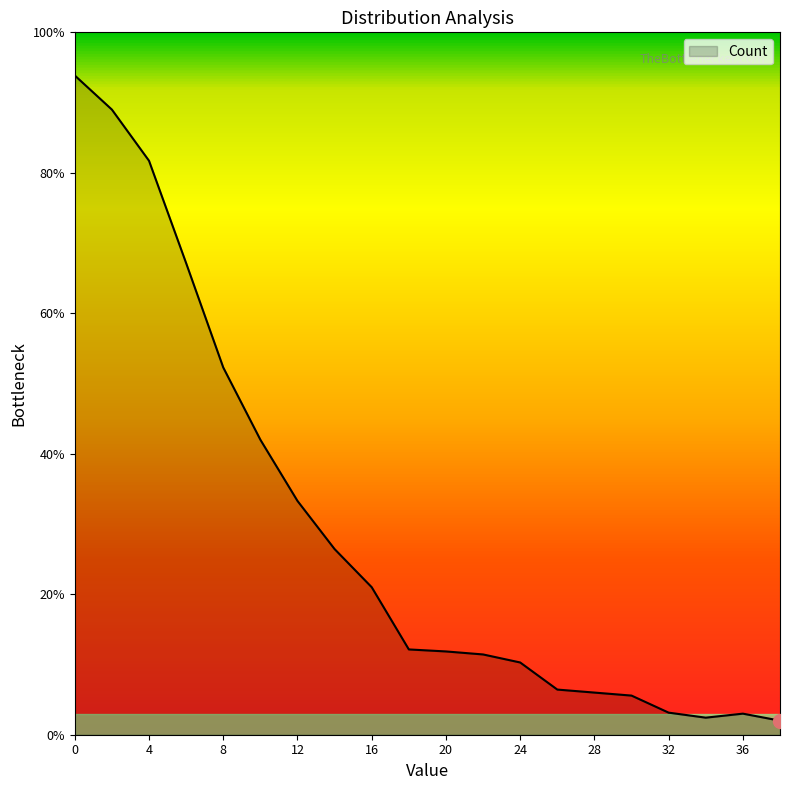

What is the minimum value shown in the chart?

2.0